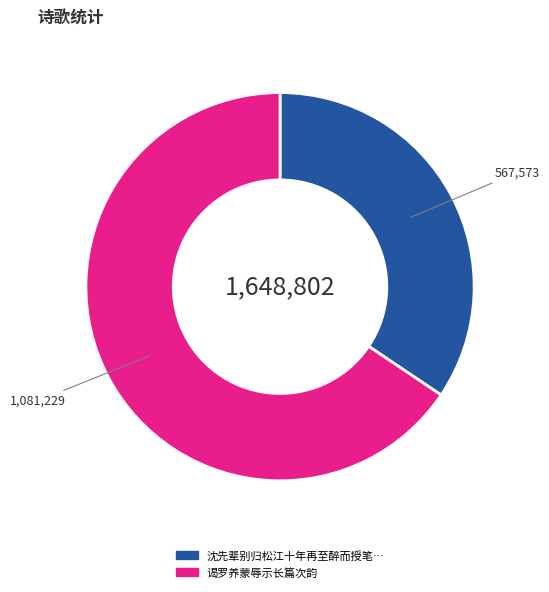

Is there a majority slice in this chart?

Yes